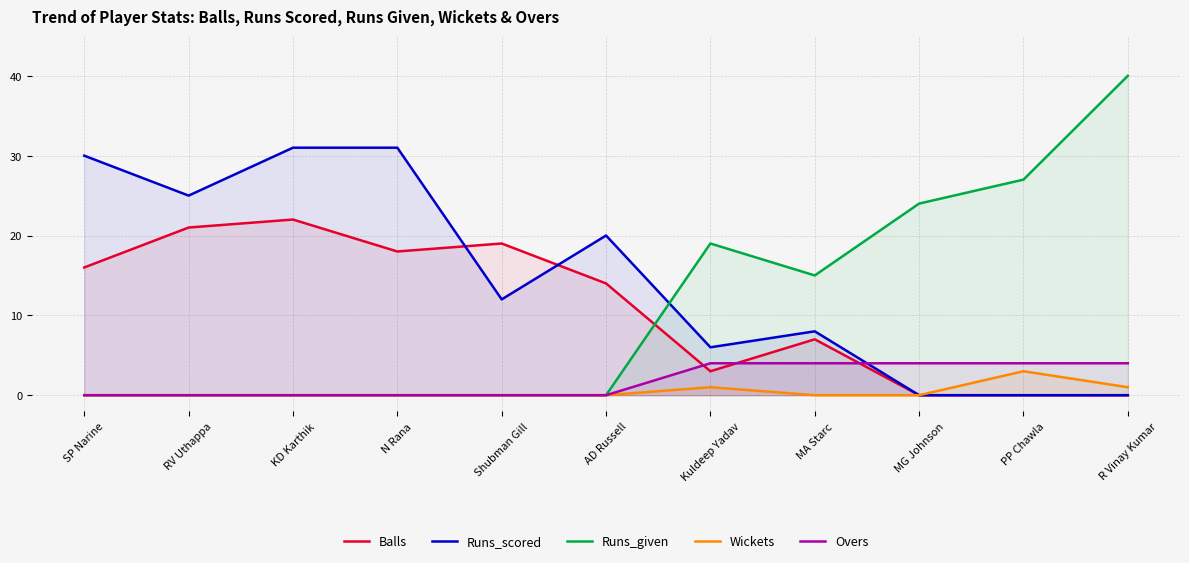

Is it true that Overs equals 4 at PP Chawla?

True